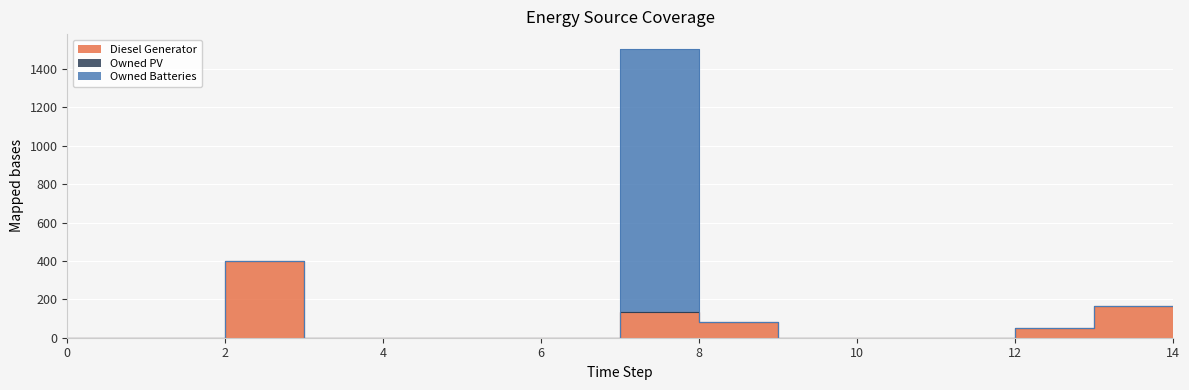

What is the sum of the Diesel Generator values at 8 and 12?

133